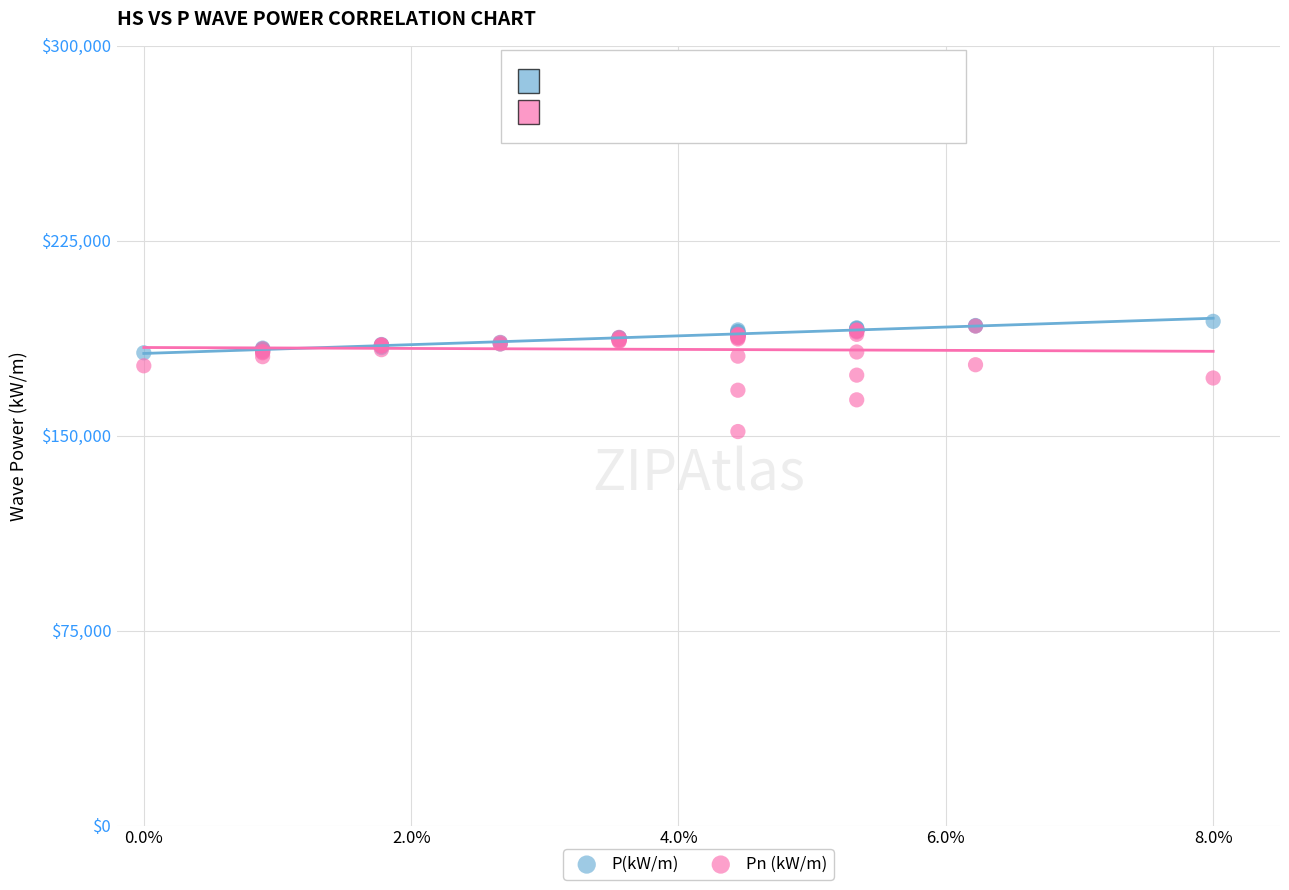

Which series contains the lowest Y value?

Pn (kW/m)